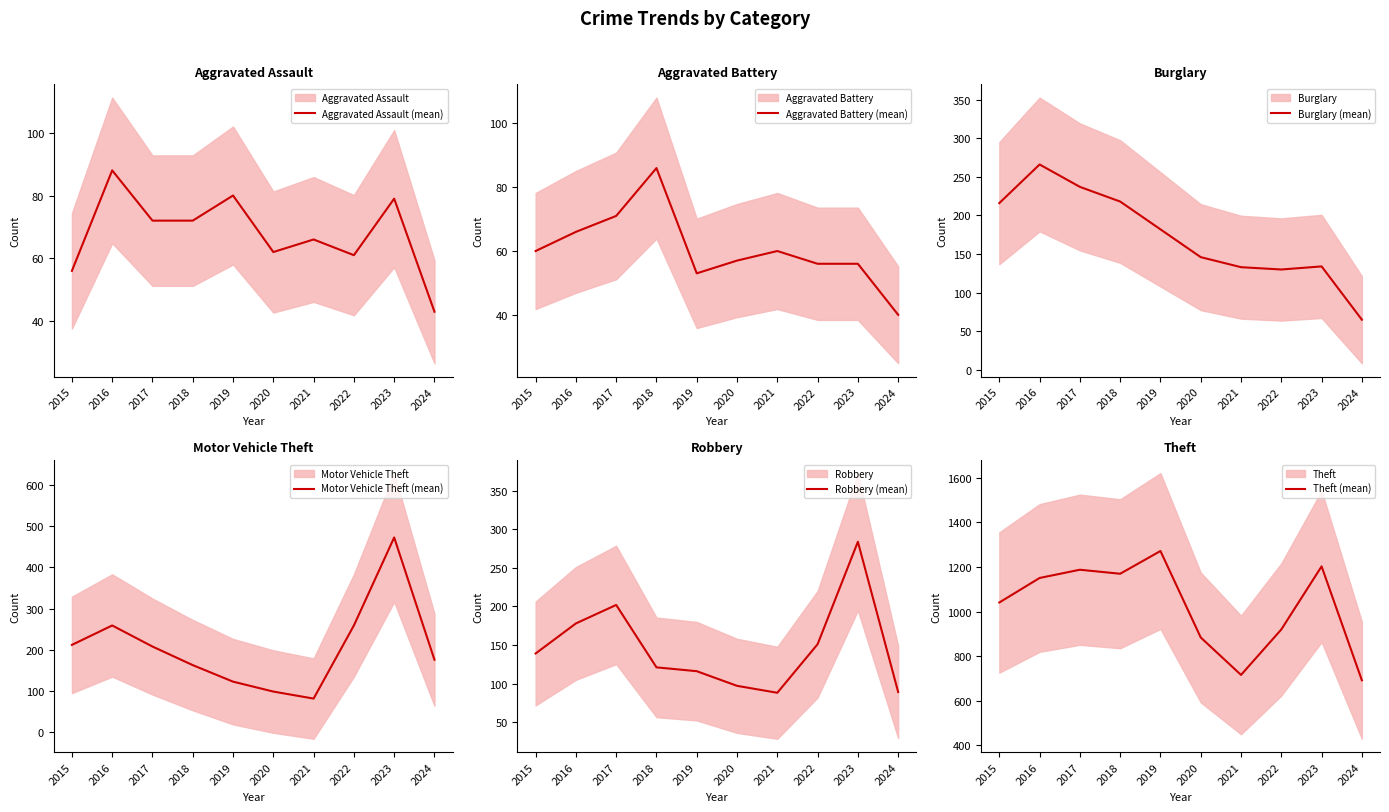

List the labels in order of Burglary (mean) value, smallest first.

2024, 2022, 2021, 2023, 2020, 2019, 2015, 2018, 2017, 2016